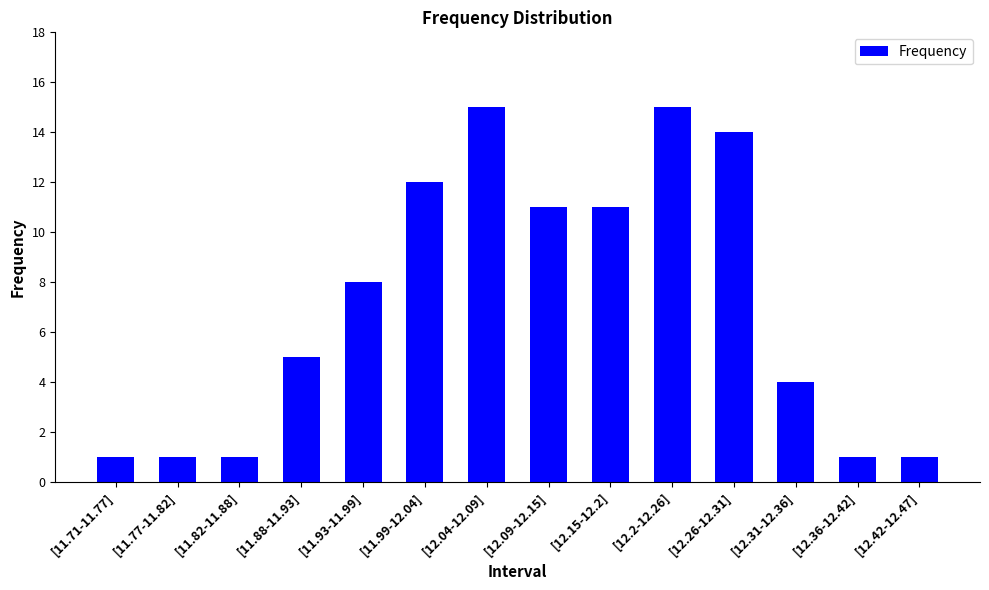

What is the ratio of the value at [11.88-11.93] to the value at [11.99-12.04]?

0.4